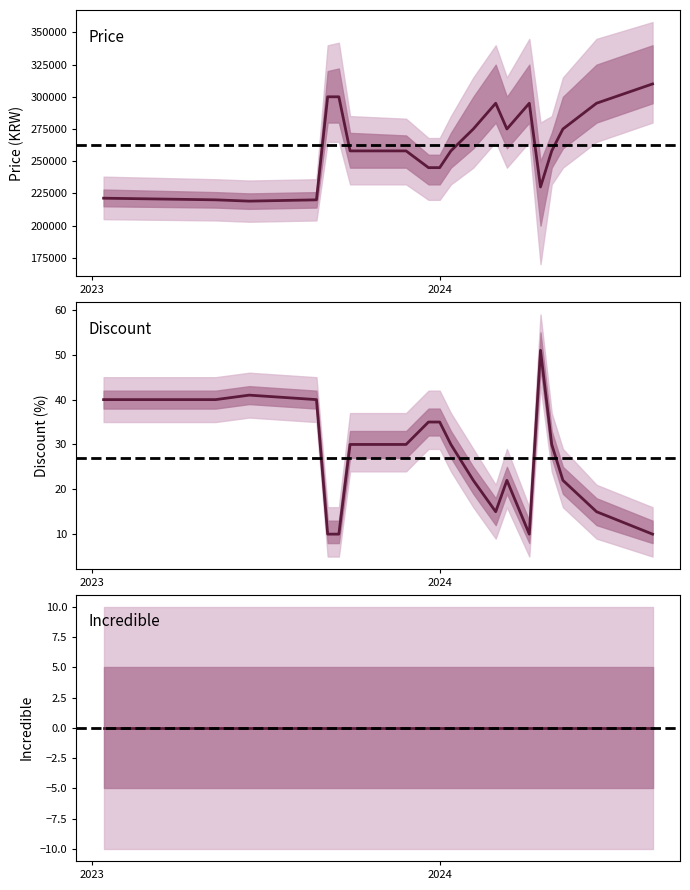

Between 2024-01-10 and 2024-01-02, which is larger?

2024-01-02